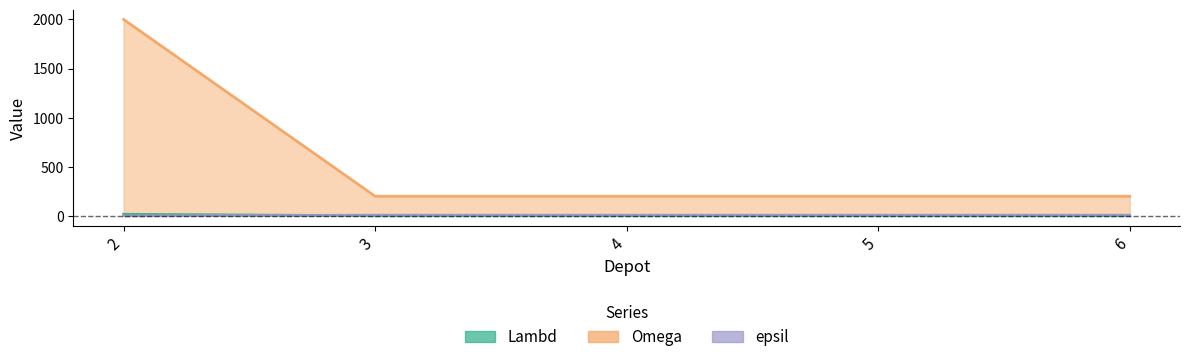

Is it true that epsil equals 5 at 4?

False